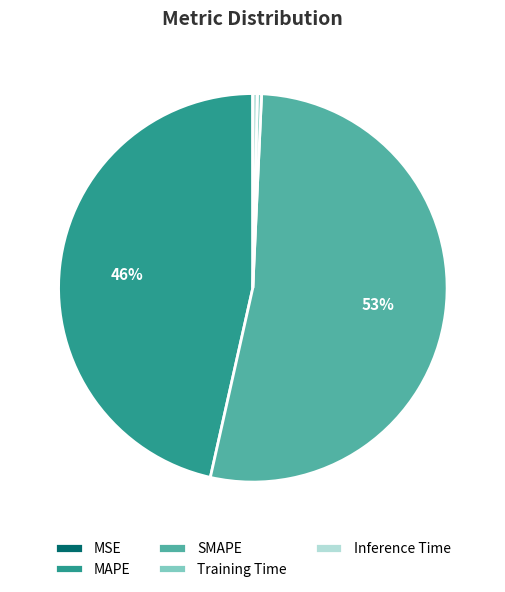

Does Training Time account for over 50% of the chart?

No